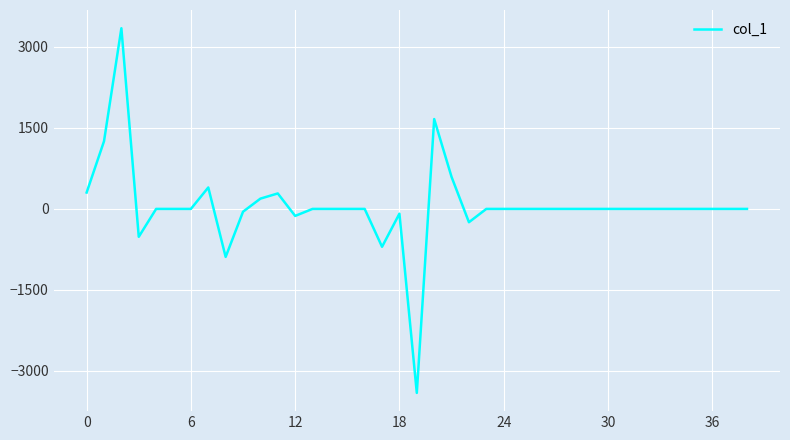

What is the minimum value shown in the chart?

-3407.6